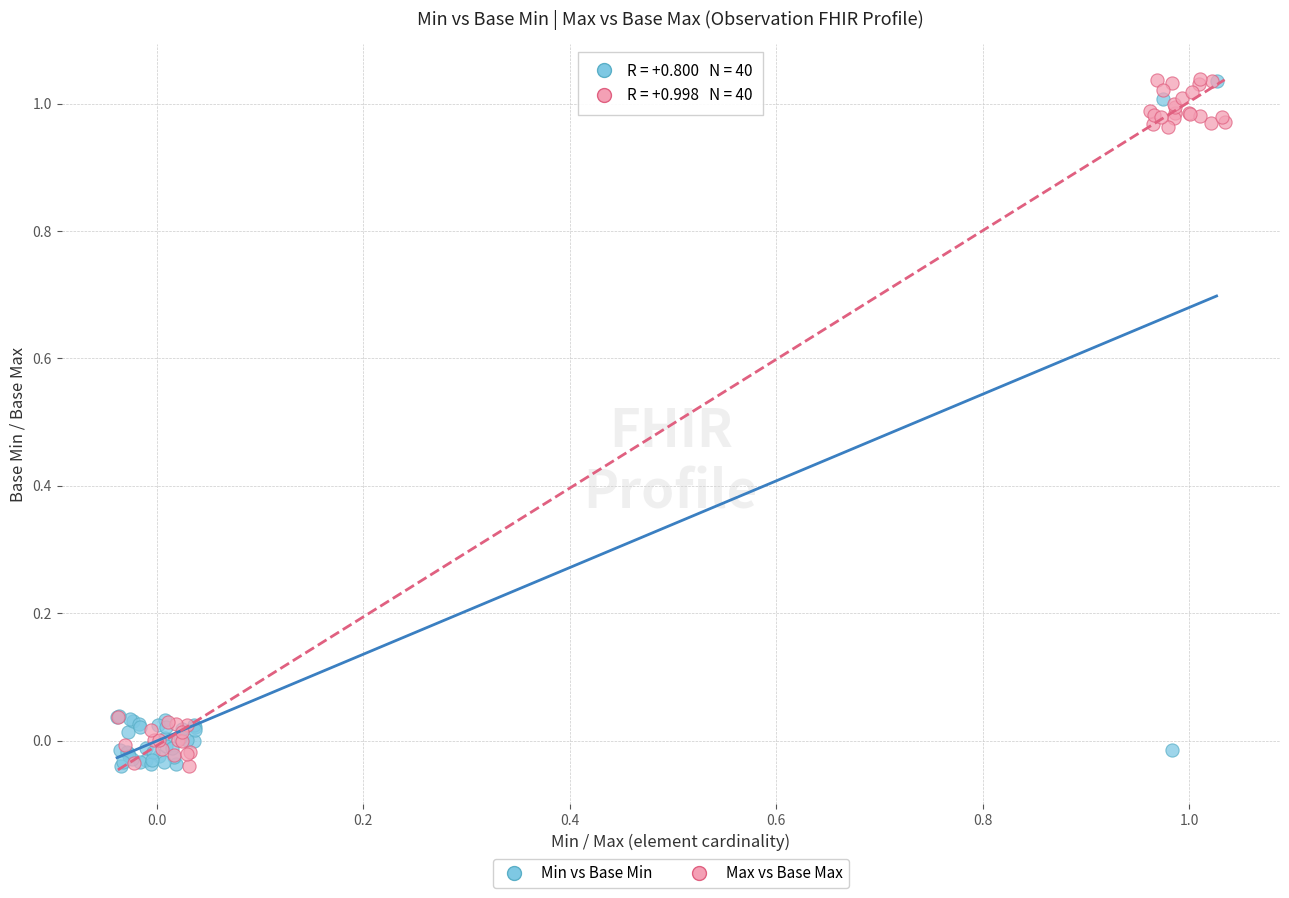

What are all the series names shown in the legend?

Min vs Base Min, Max vs Base Max